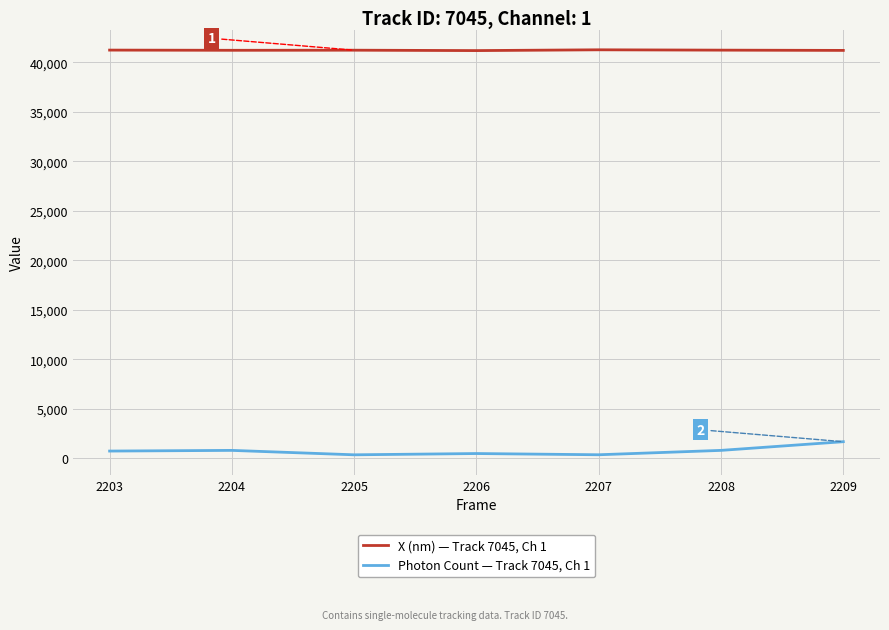

True or false: Photon Count — Track 7045, Ch 1 and X (nm) — Track 7045, Ch 1 intersect in this chart.

False